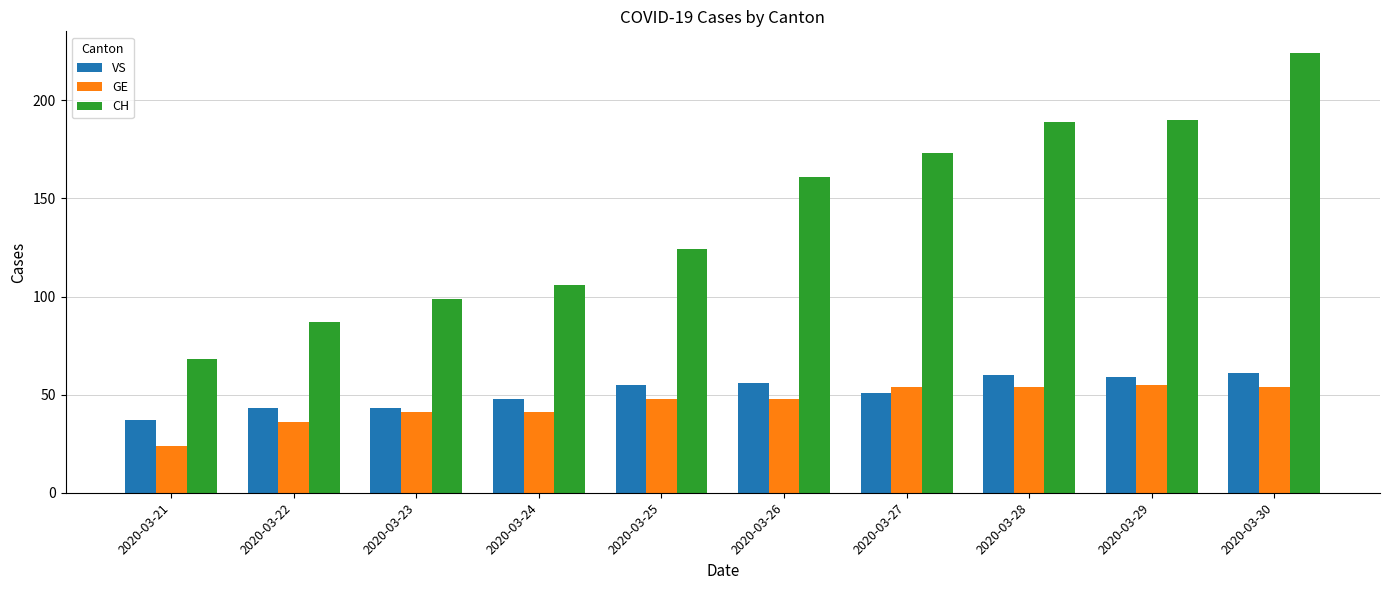

True or false: GE has a value of 54 at 2020-03-28.

True